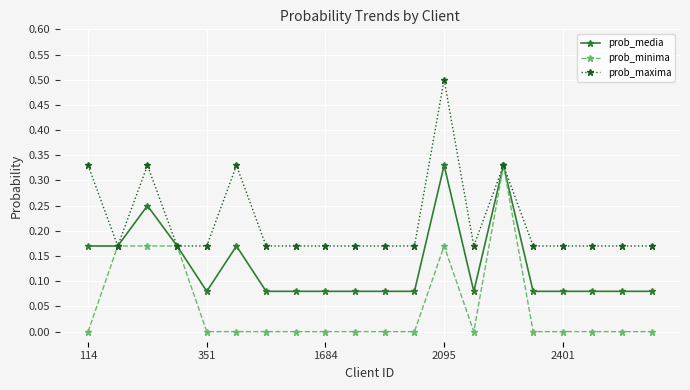

What is the maximum value shown in the chart?

0.5